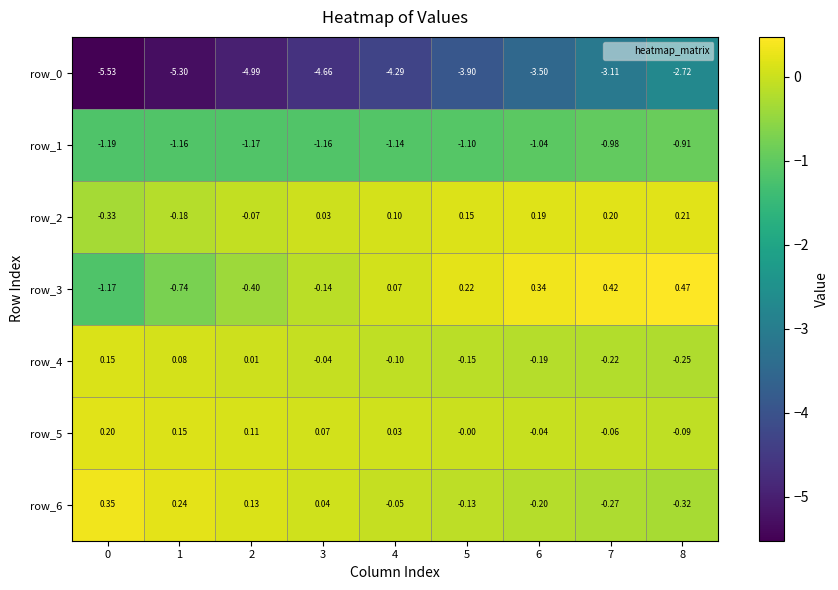

What is the difference between the second highest and minimum values in the row_5 series?

0.2